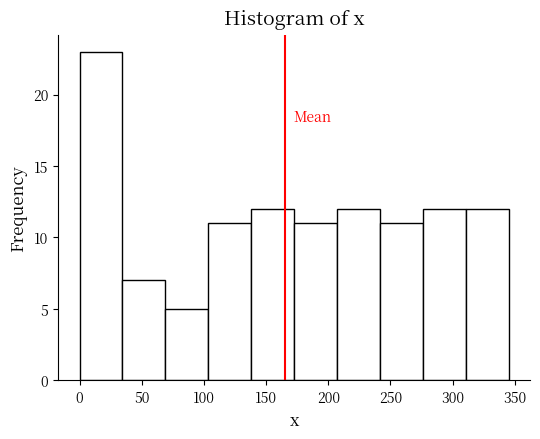

Reading left to right, list every bar in this chart as the range it spans on the x-axis followed by its height. Neither the bar edges nor the heights are printed on the chart, so give them approximately, as read against the axes.

0.0 to 34.5: 23
34.5 to 69.0: 7
69.0 to 103.5: 5
103.5 to 138.0: 11
138.0 to 172.5: 12
172.5 to 207.0: 11
207.0 to 241.5: 12
241.5 to 276.0: 11
276.0 to 310.5: 12
310.5 to 345.0: 12